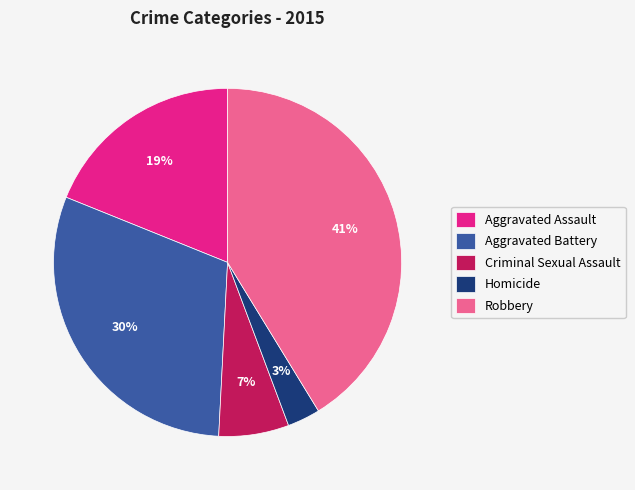

What is the largest slice in the pie chart?

Robbery